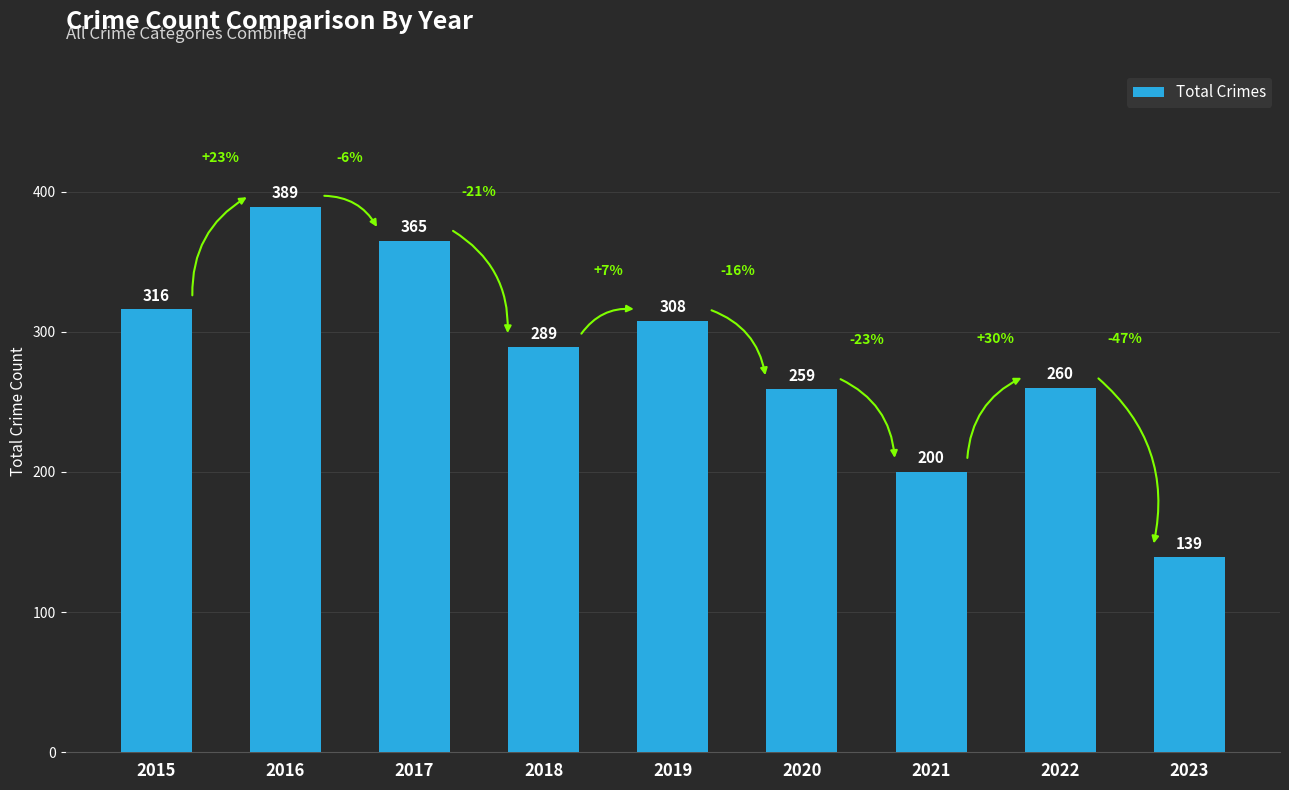

What is the sum of the values at 2023 and 2021?

339